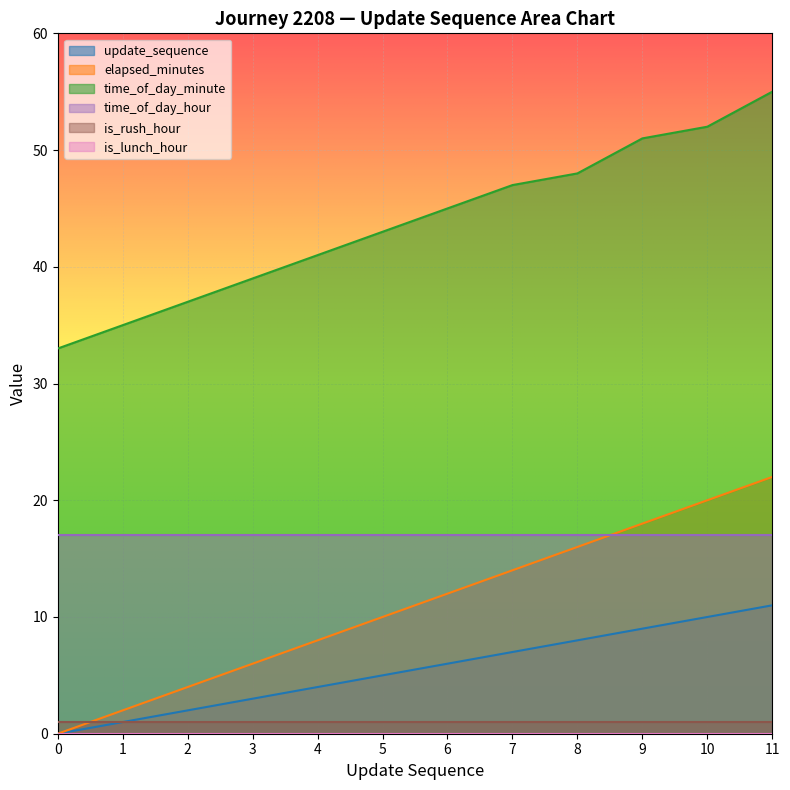

What is the sum of the update_sequence values at 5 and 3?

8